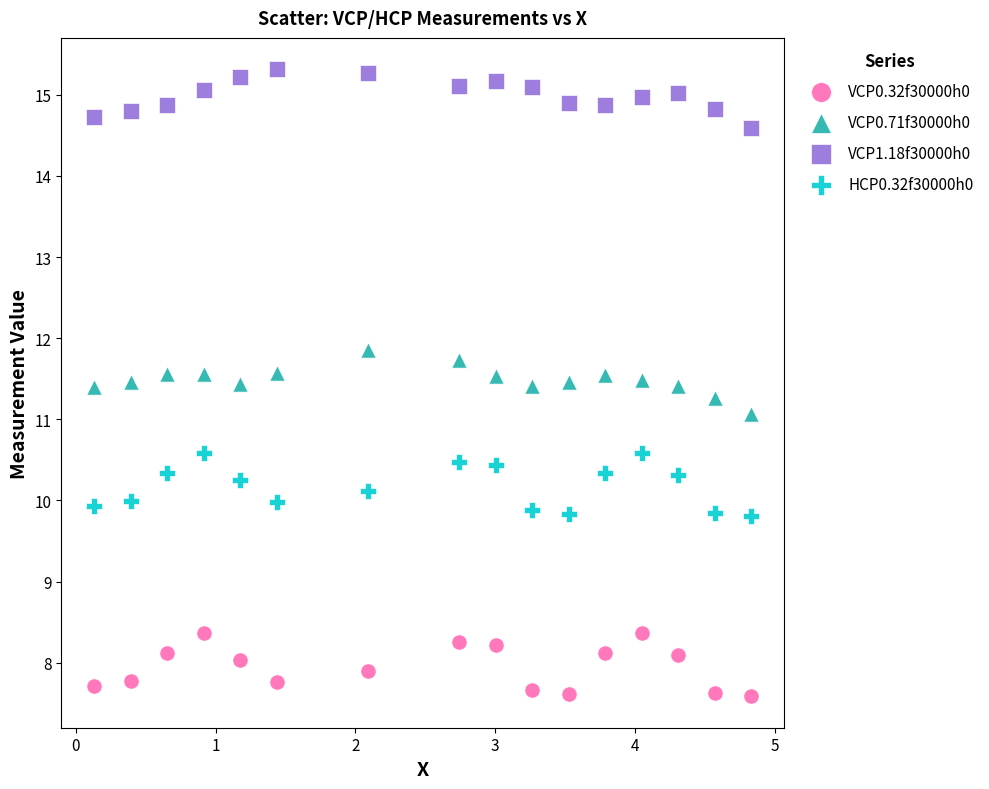

Across all data points, what is the range of Y values (max minus min)?

7.7